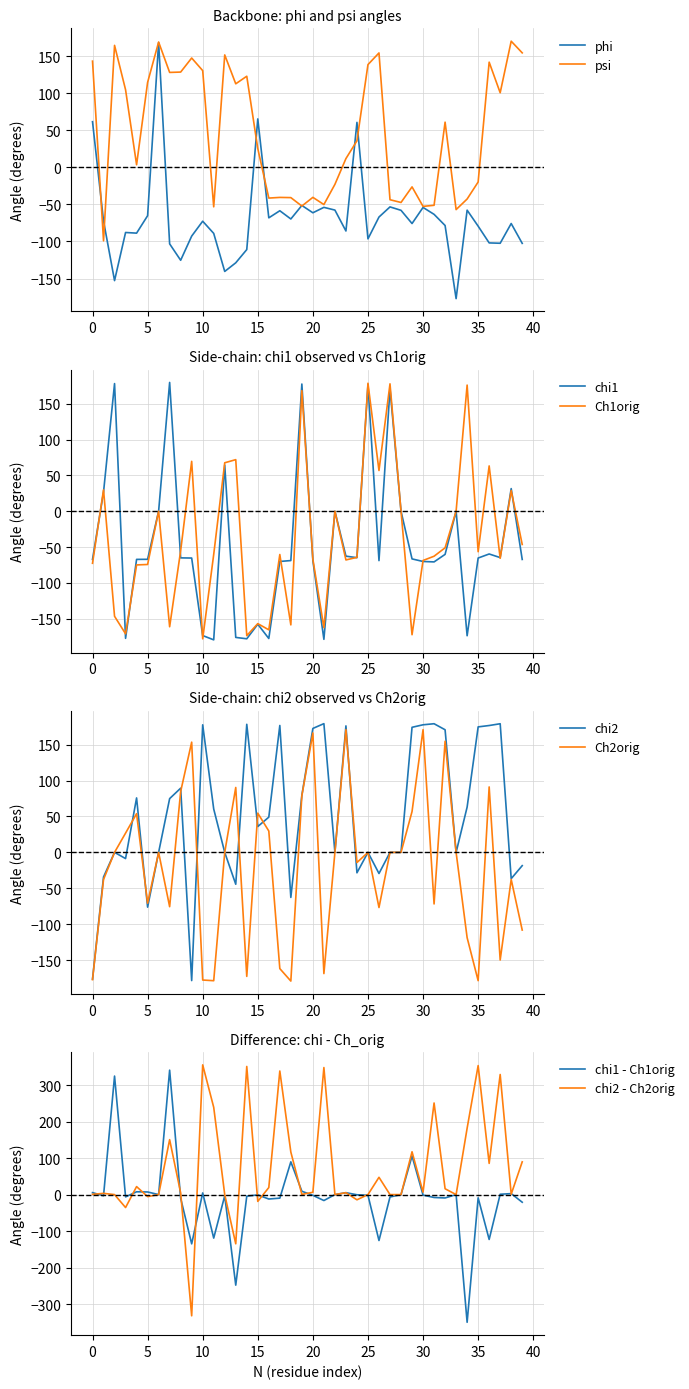

Which series has the largest total across all categories?

chi2